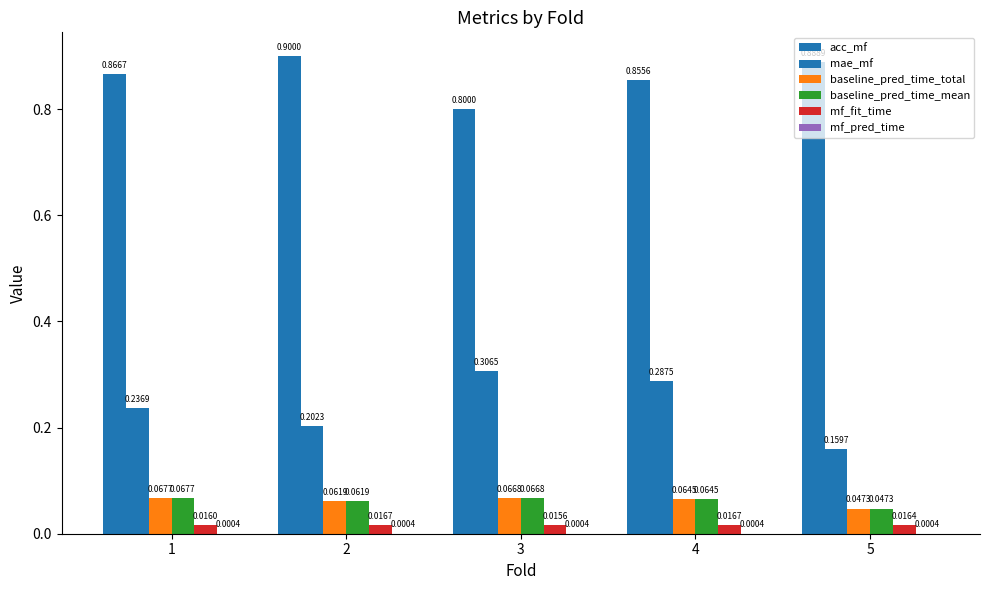

Count the number of categories in the chart.

5